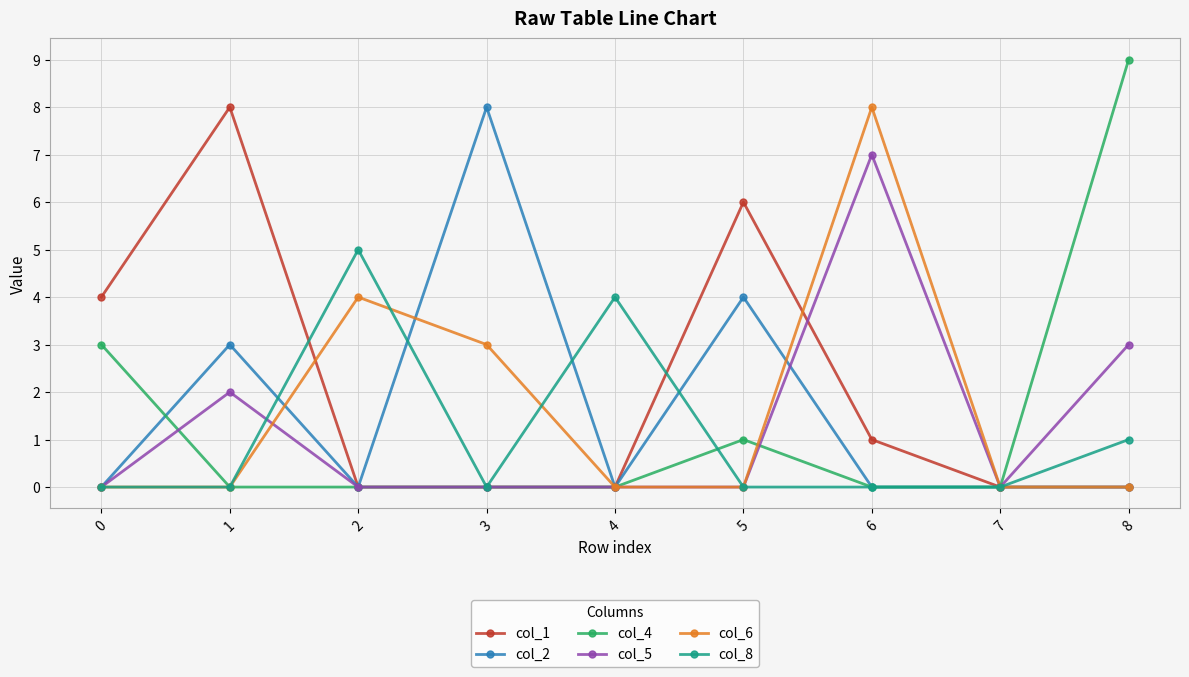

Reading left to right, what are all the values shown in this chart?

col_1: 0=4	1=8	2=0	3=0	4=0	5=6	6=1	7=0	8=0
col_2: 0=0	1=3	2=0	3=8	4=0	5=4	6=0	7=0	8=0
col_4: 0=3	1=0	2=0	3=0	4=0	5=1	6=0	7=0	8=9
col_5: 0=0	1=2	2=0	3=0	4=0	5=0	6=7	7=0	8=3
col_6: 0=0	1=0	2=4	3=3	4=0	5=0	6=8	7=0	8=0
col_8: 0=0	1=0	2=5	3=0	4=4	5=0	6=0	7=0	8=1